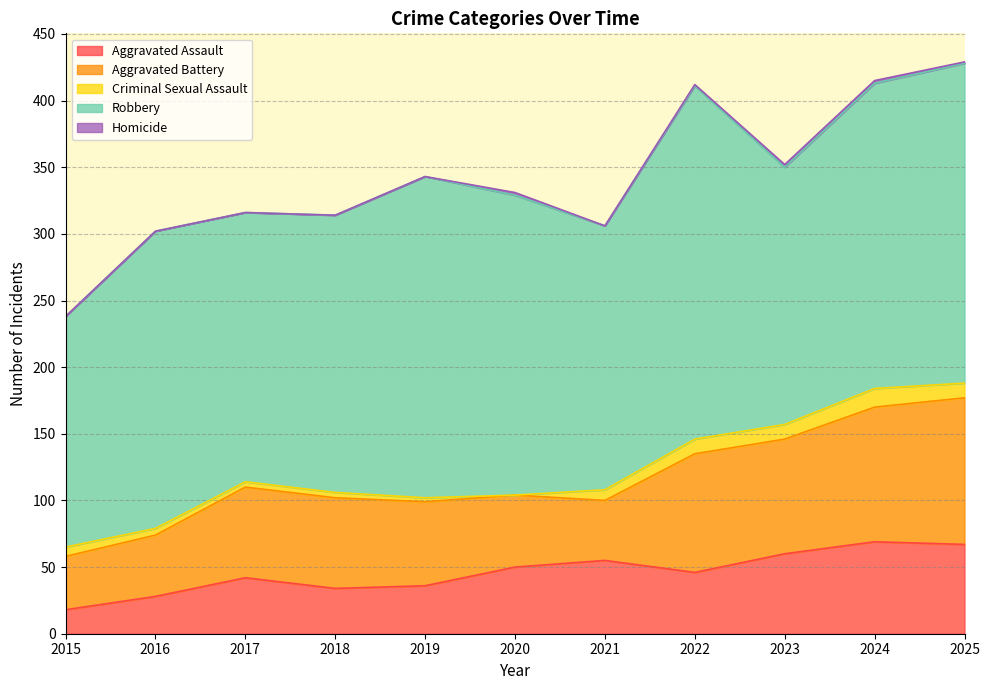

The Criminal Sexual Assault series shows 15 at 2022. True or false?

False